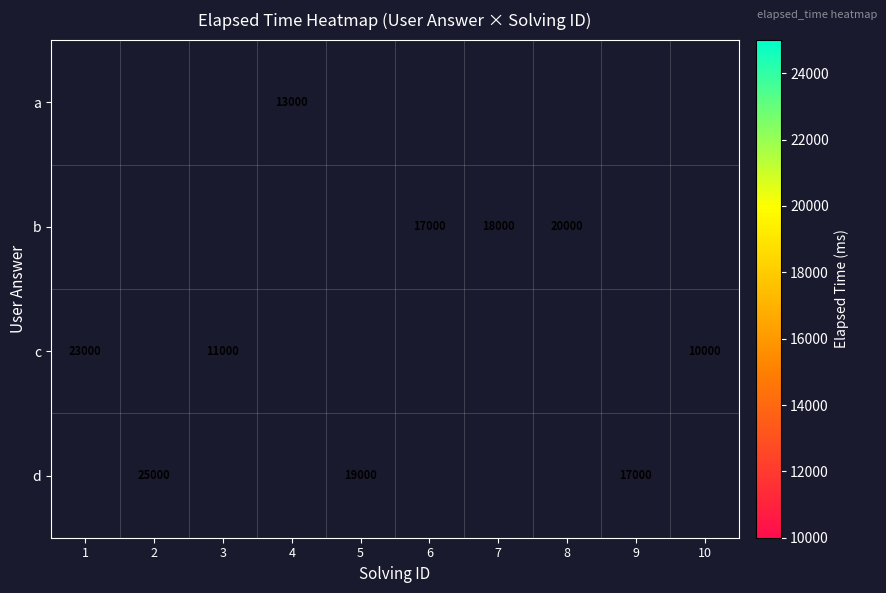

Which series has the largest range (max minus min)?

row_2